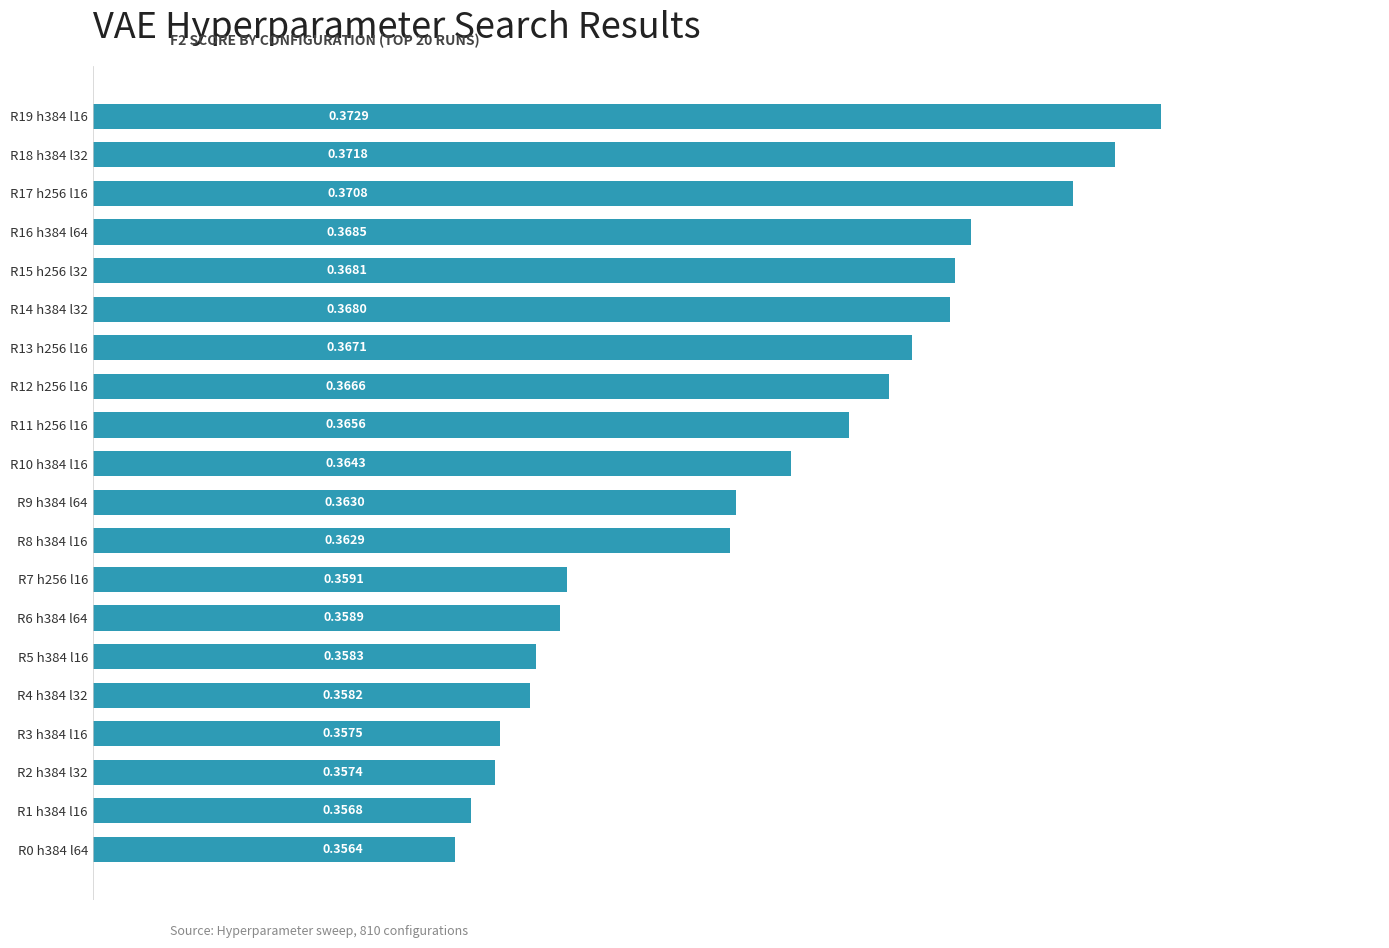

How many values are between 0 and 1?

20